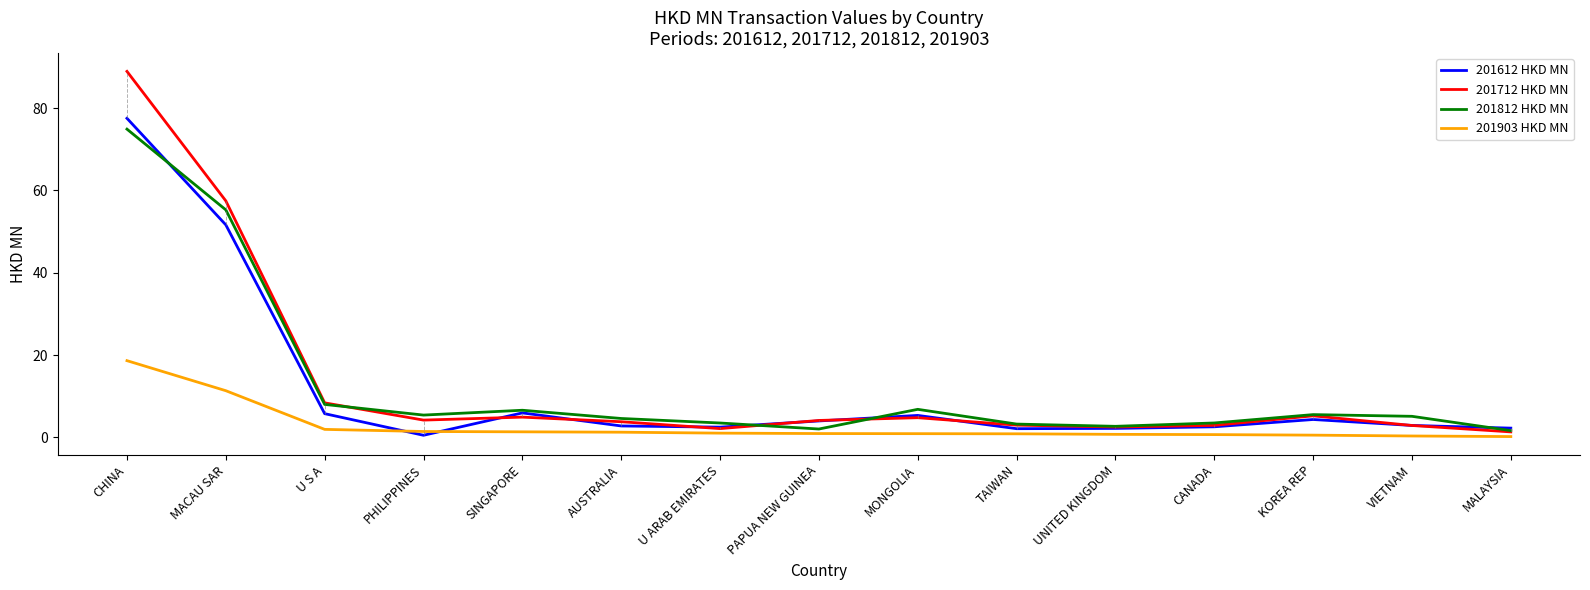

What are all the series names shown in the legend?

201612 HKD MN, 201712 HKD MN, 201812 HKD MN, 201903 HKD MN